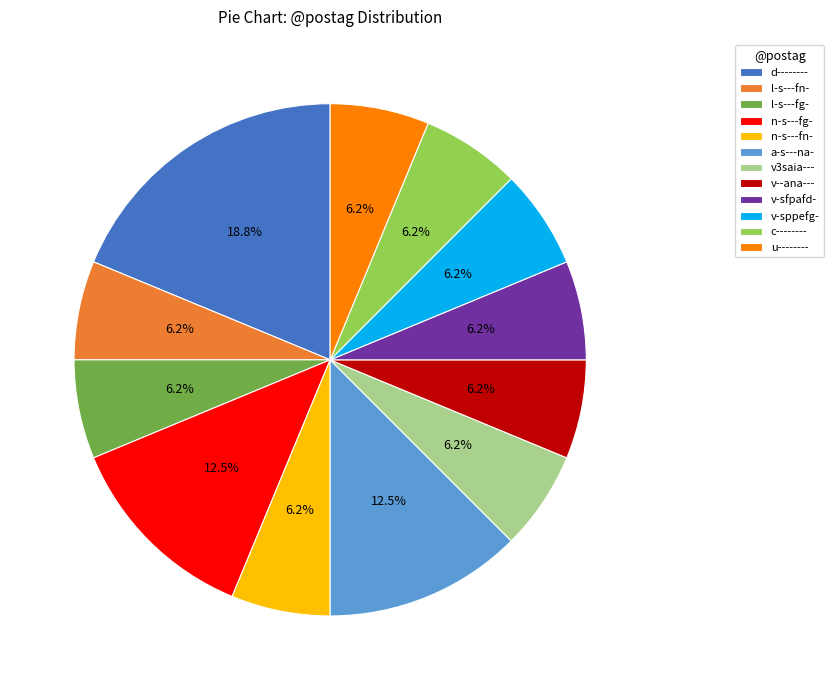

True or false: l-s---fg- accounts for 6% of the total.

True